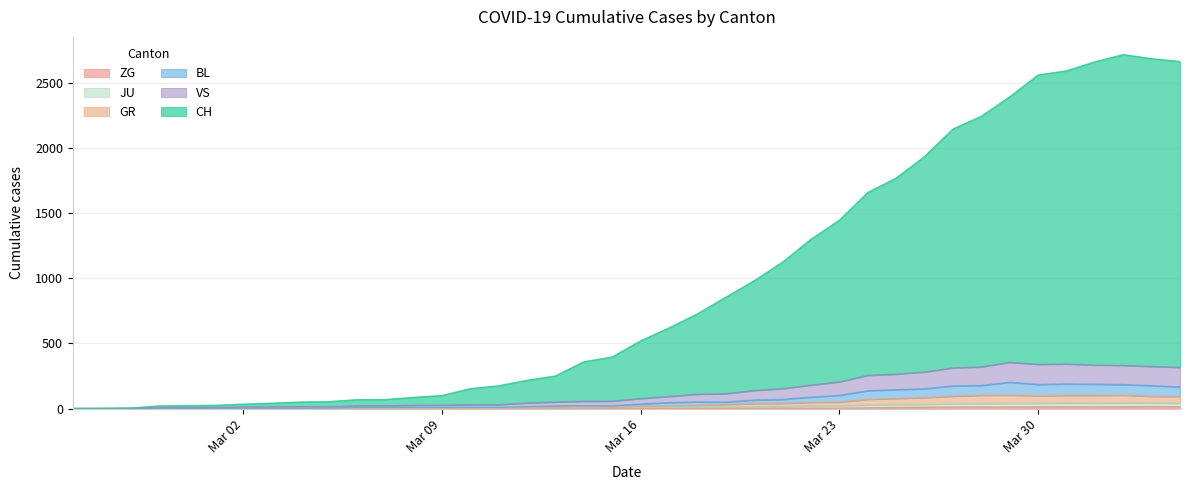

Does the chart display data point markers on the line(s)?

No